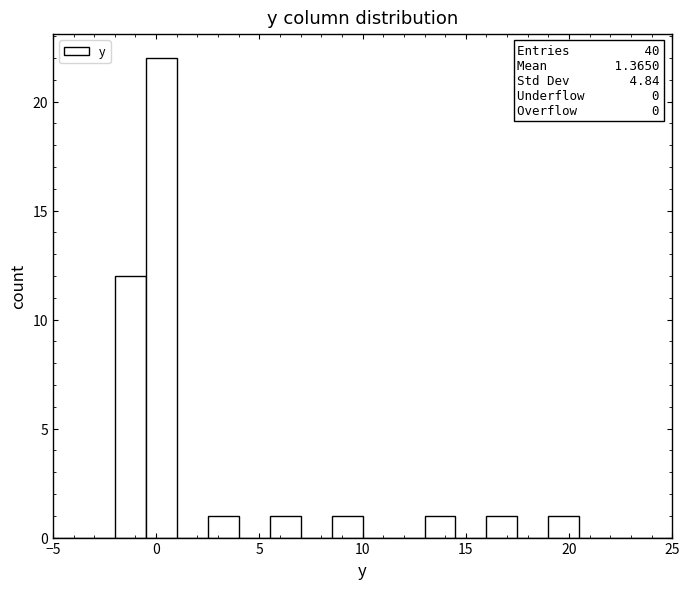

Around what value on the x-axis is the tallest bar? Give the approximate position of its centre, as read against the axis.

0.5